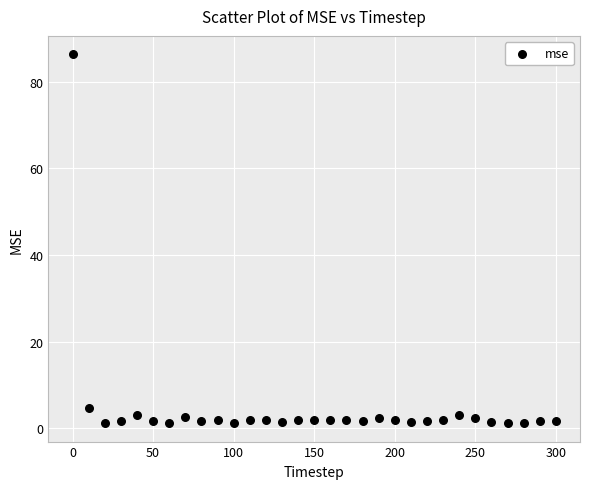

What is the range of X values (max minus min)?

300.0